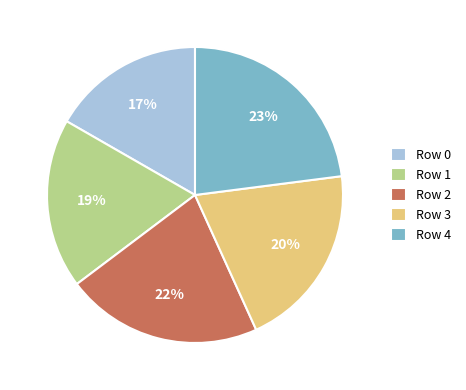

To the nearest percent, what is the average slice percentage?

20%